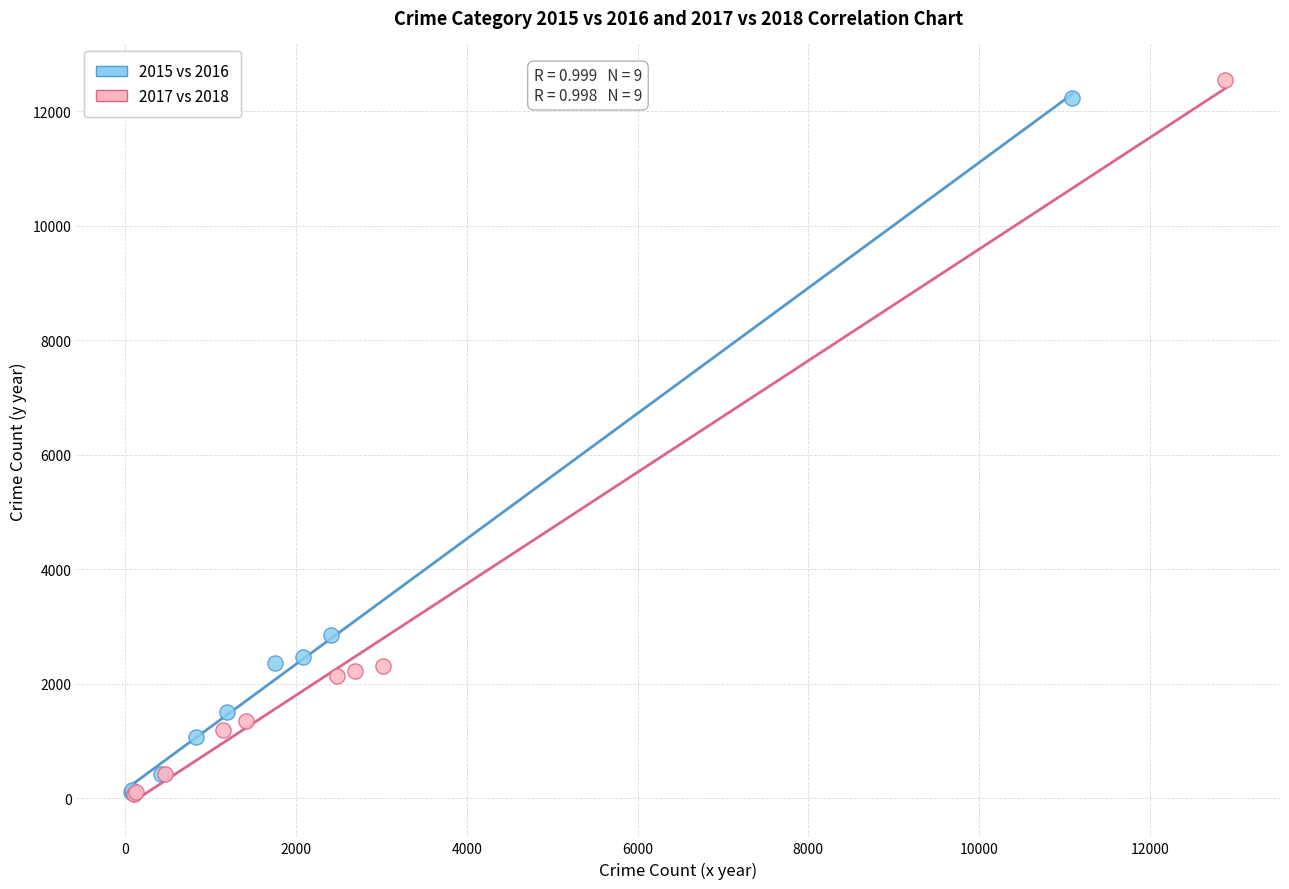

Which series has the widest spread of Y values?

2017 vs 2018